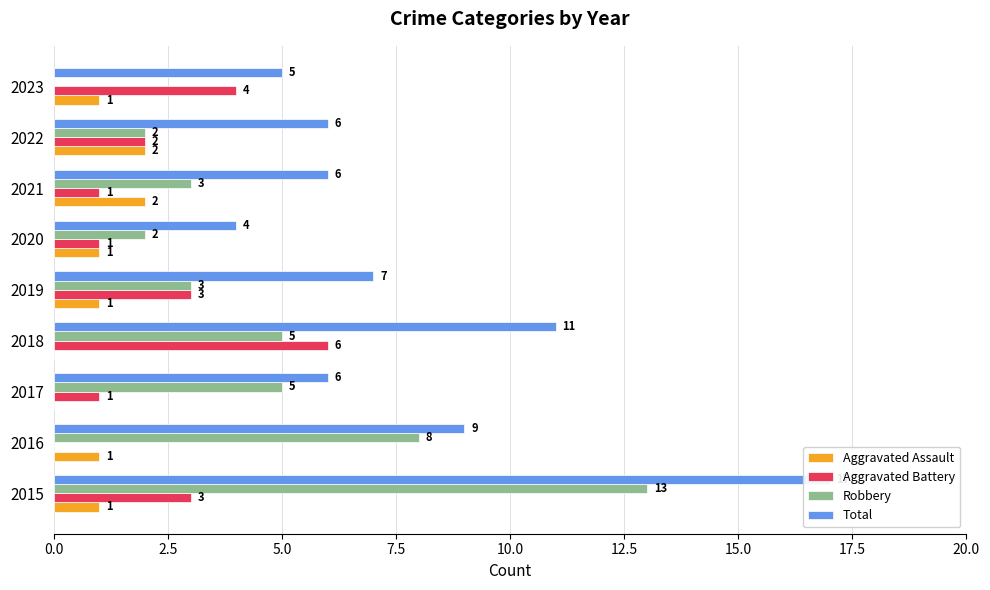

What value does the Aggravated Assault series have at 0.0?

1